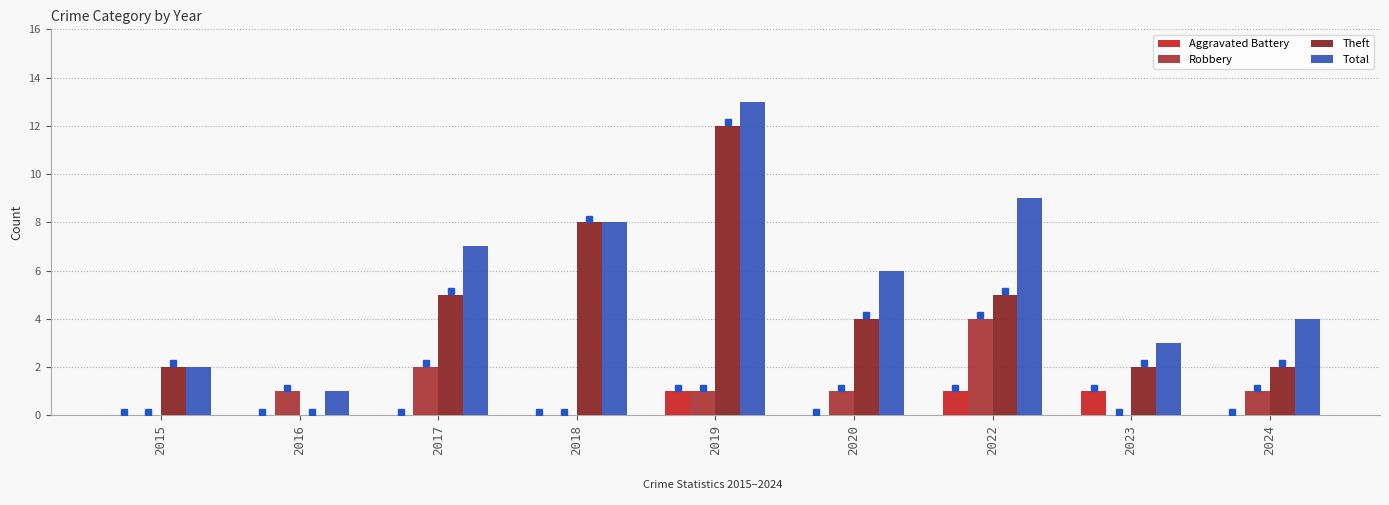

What are all the series names shown in the legend?

Aggravated Battery, Robbery, Theft, Total